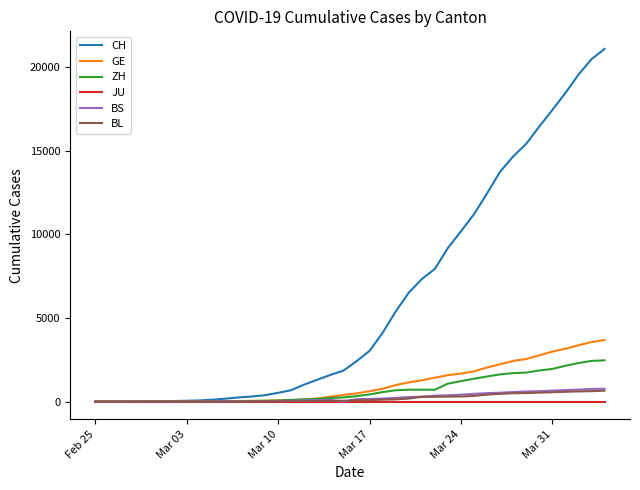

Which series has the largest range (max minus min)?

CH